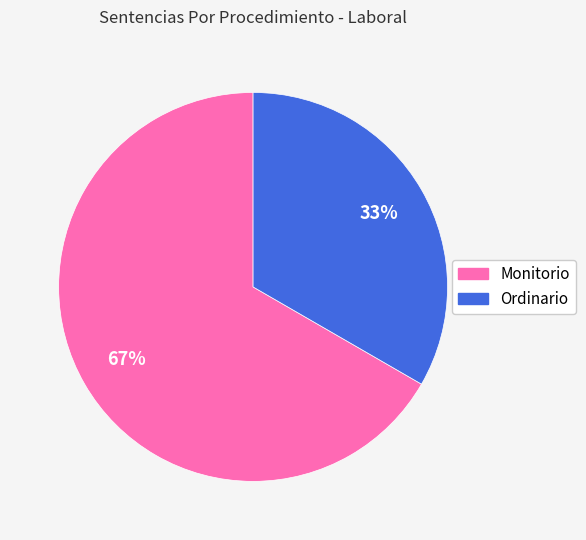

To the nearest percent, what percentage of the pie is Ordinario?

33%